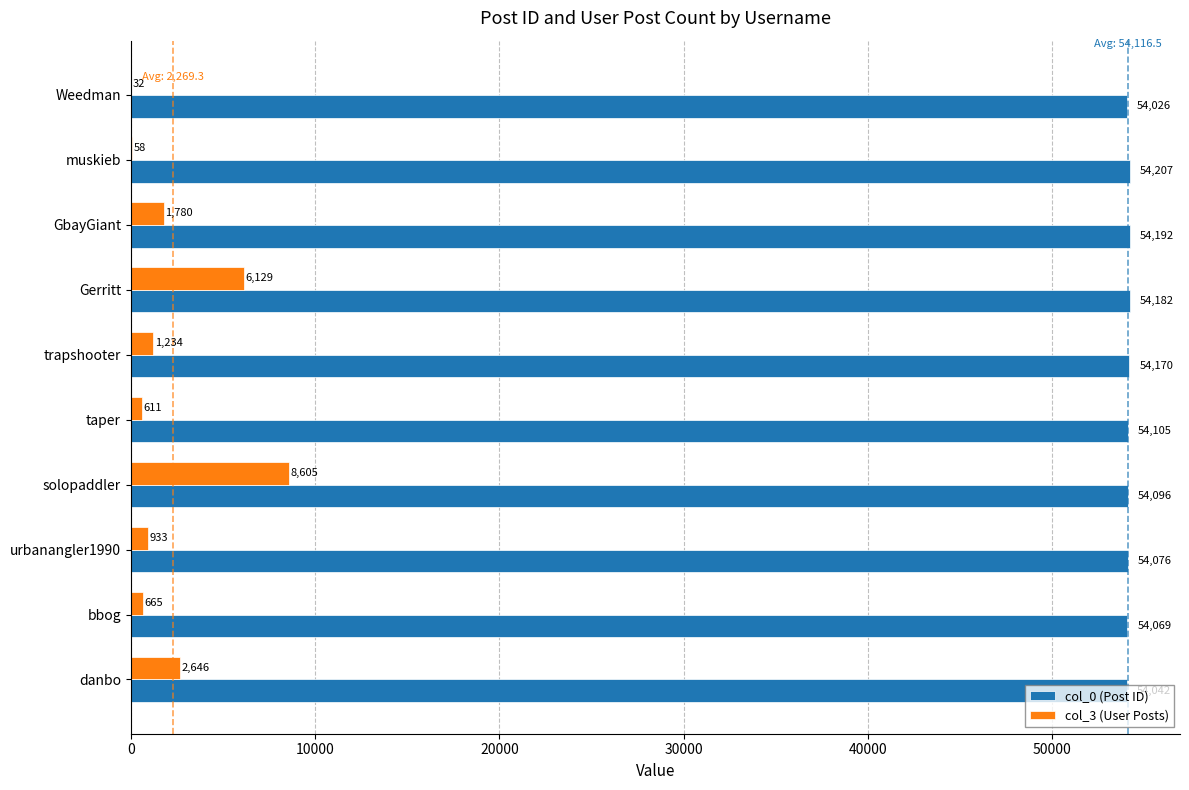

What are all the series names shown in the legend?

col_0 (Post ID), col_3 (User Posts)